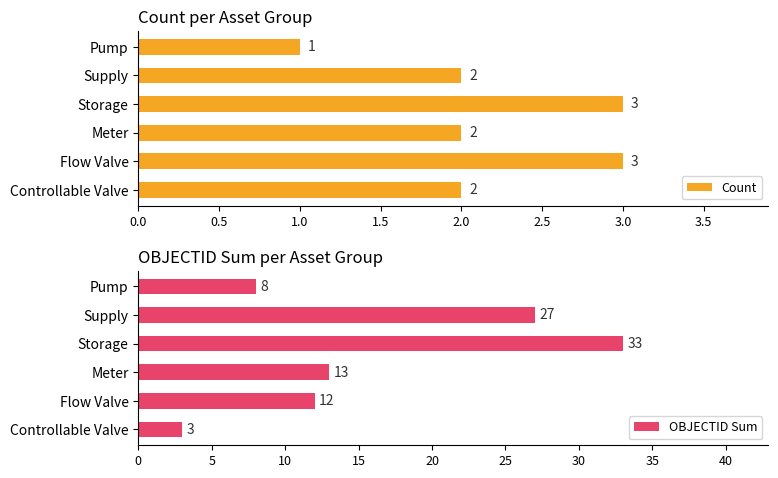

The Count series shows 2 at Pump. True or false?

False